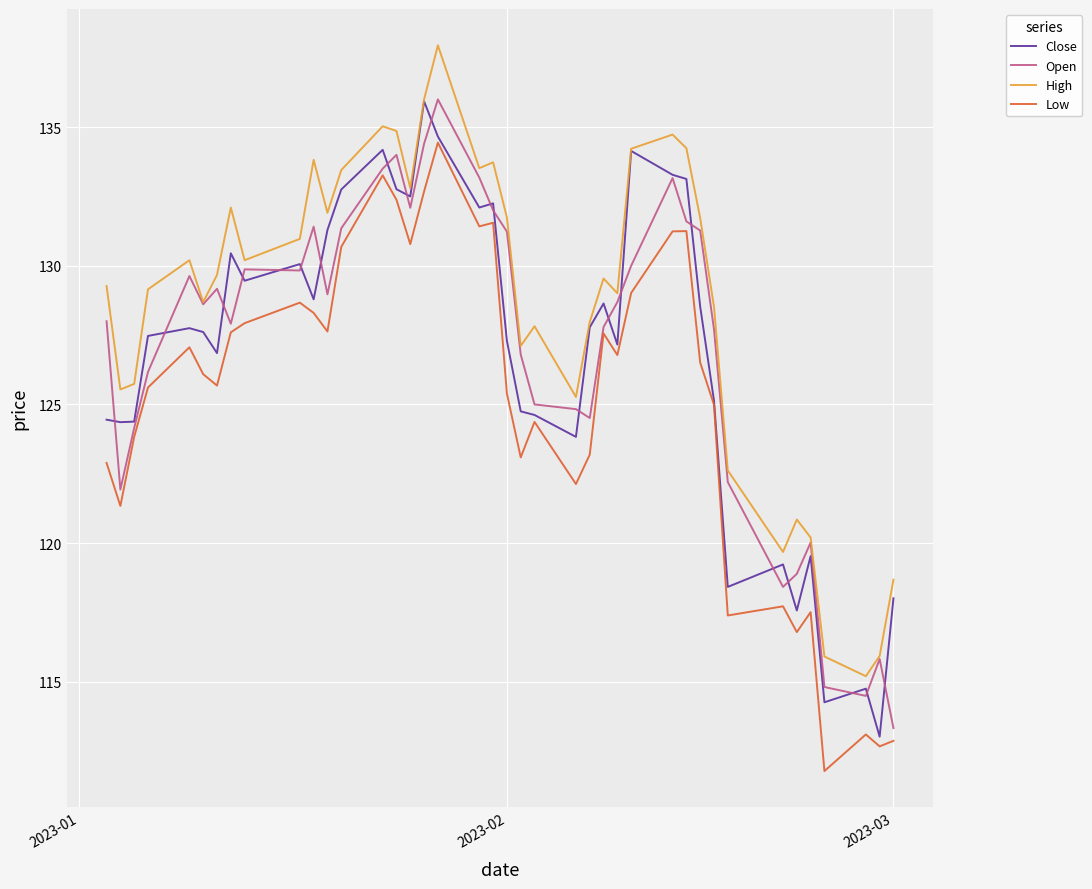

What is the difference between the second highest and minimum values in the High series?

20.8